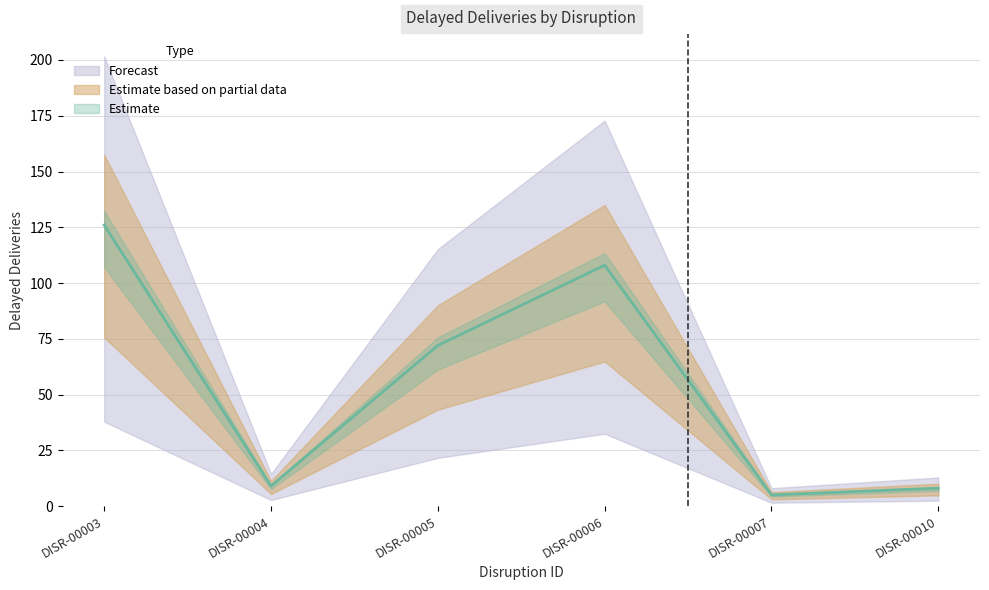

How many data points does each series have?

6